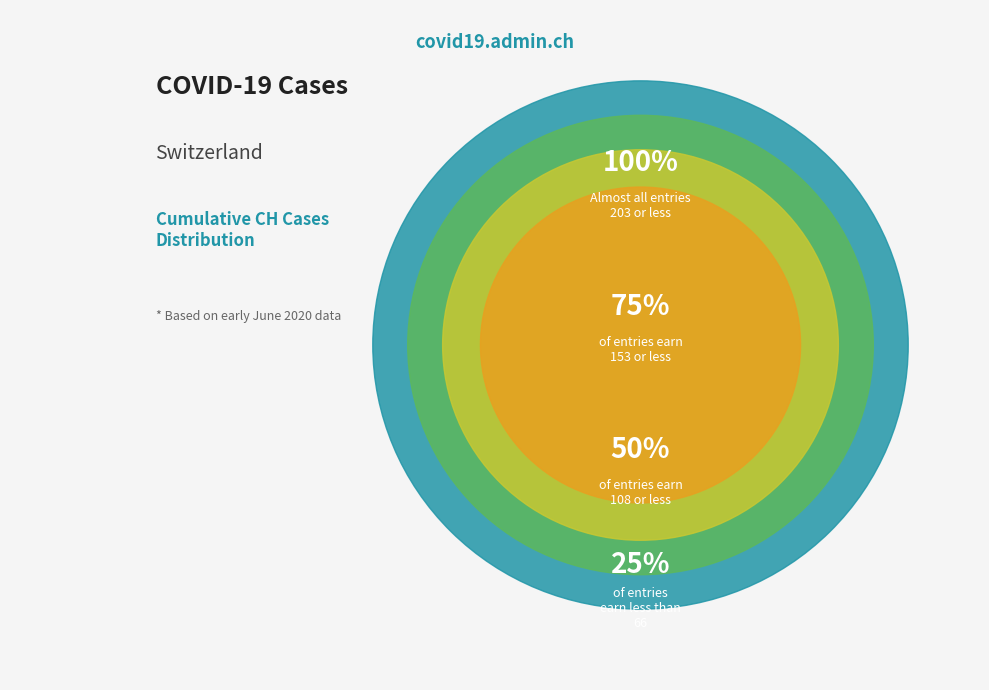

Is it true that 2020-06-03 is 1% of the pie?

False